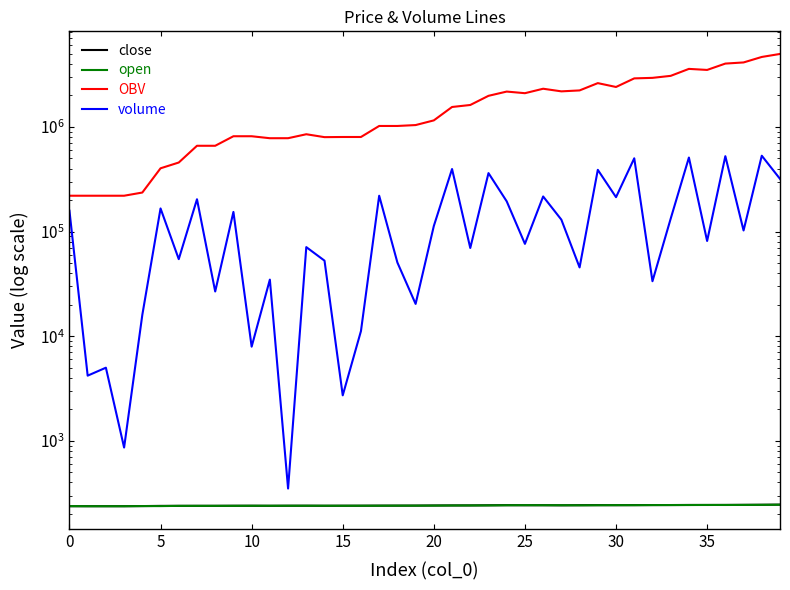

At which category does OBV reach its first local valley?

11